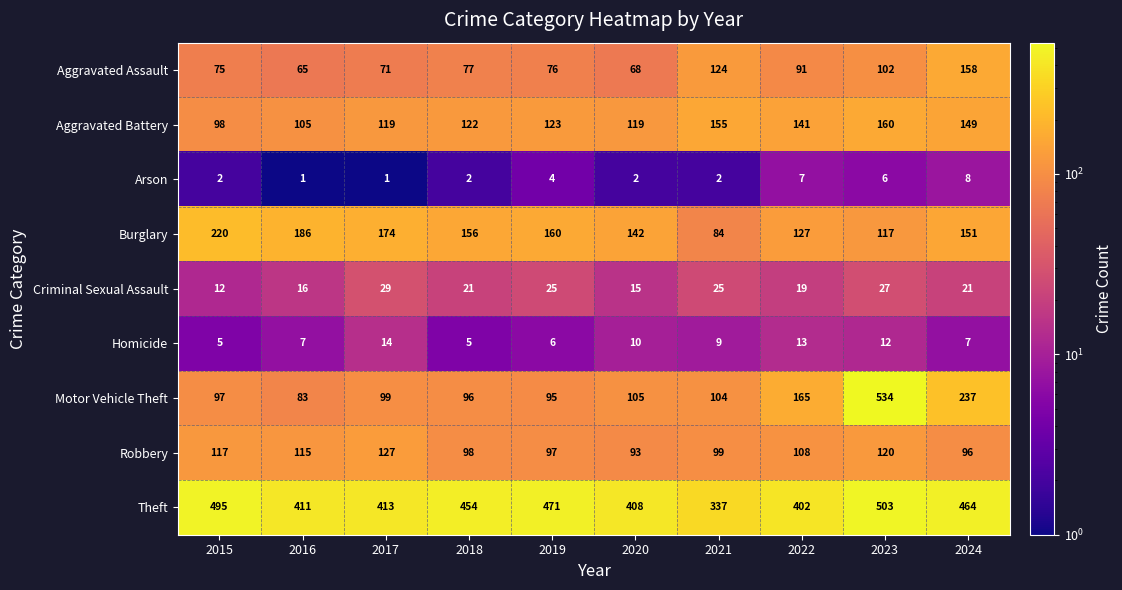

How many categories are shown in the chart?

10